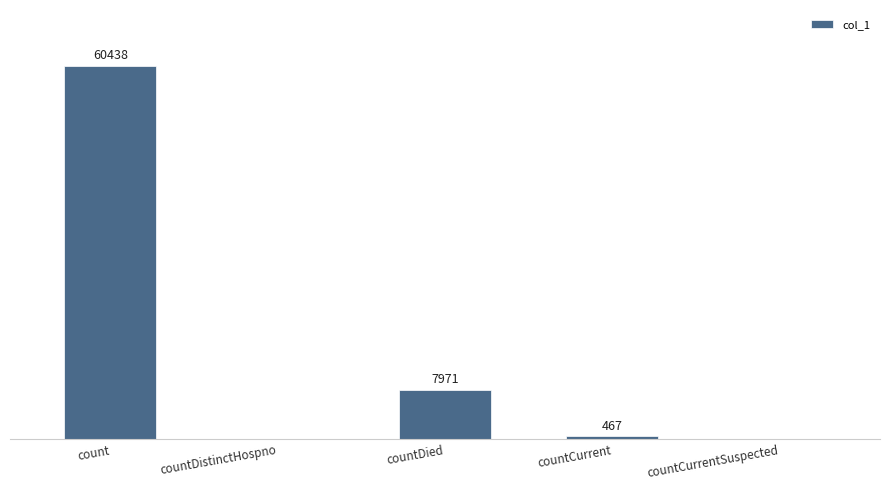

Where is the data nearest to the value 30219?

countDied